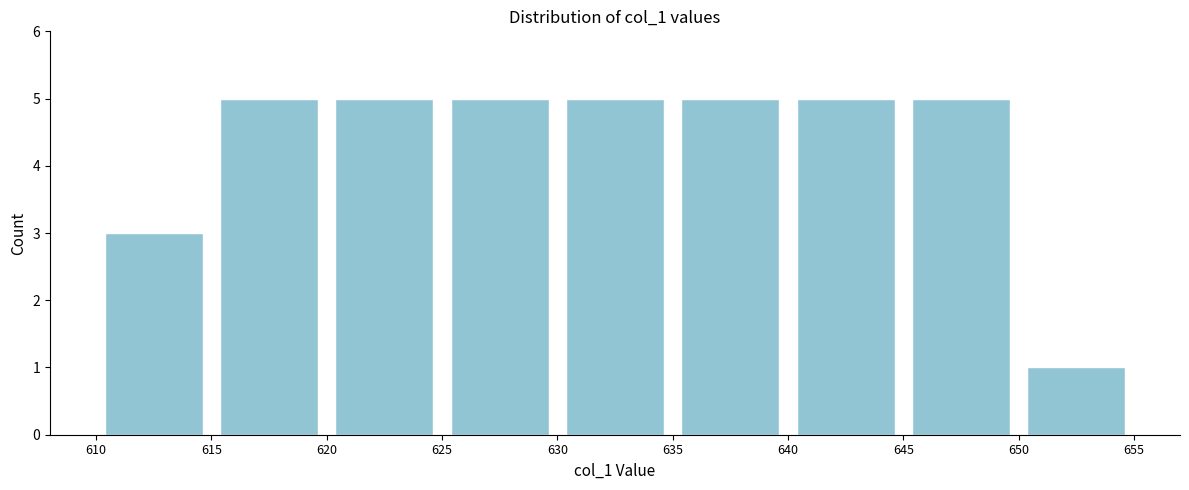

Reading left to right, transcribe this chart: for each bar, give the range it covers on the x-axis and its height. The values are not printed on the chart, so give them approximately, as read against the axis.

610 to 615: 3
615 to 620: 5
620 to 625: 5
625 to 630: 5
630 to 635: 5
635 to 640: 5
640 to 645: 5
645 to 650: 5
650 to 655: 1